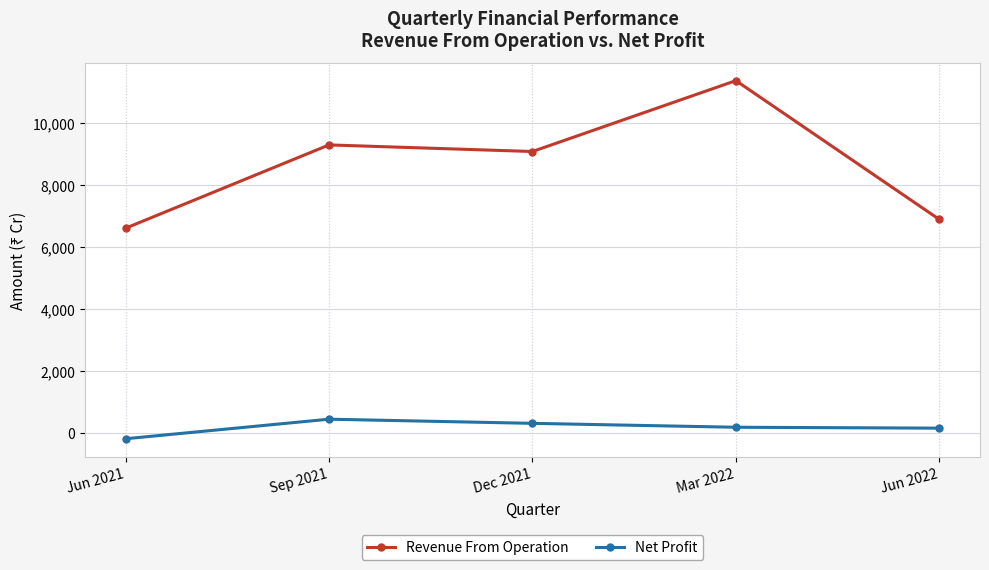

What is the label of the 4th point from the right?

Sep 2021